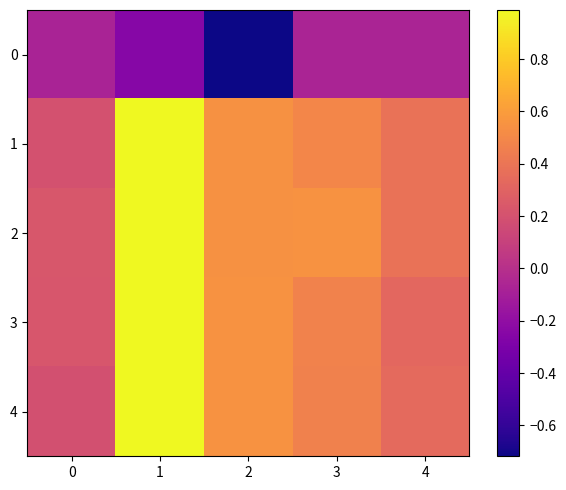

Count the number of categories in the chart.

5